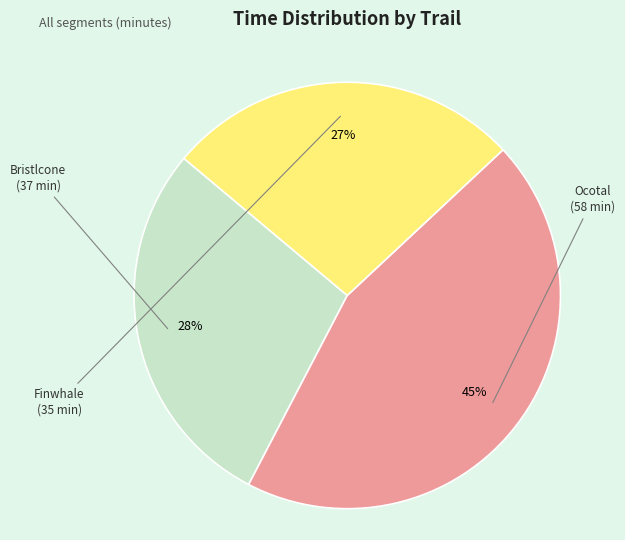

Which has a higher value, Ocotal or Finwhale?

Ocotal